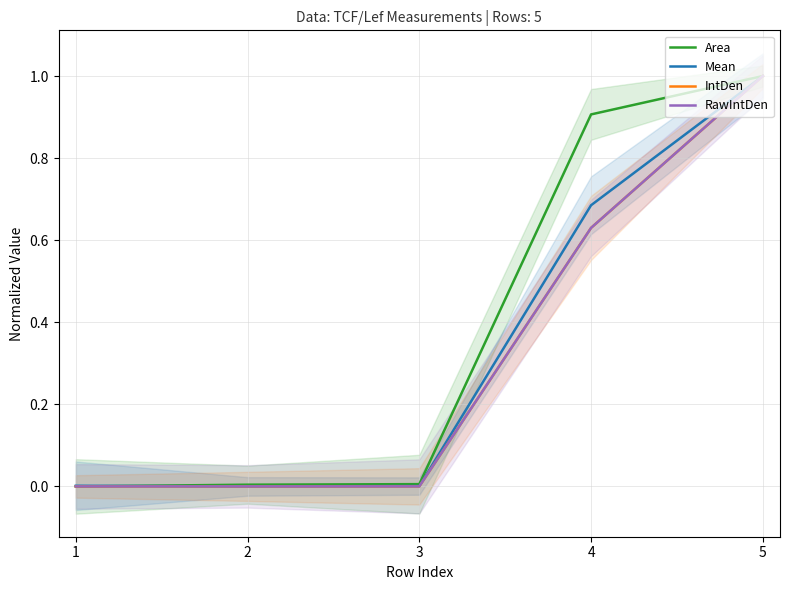

At which label does Mean reach its minimum?

2